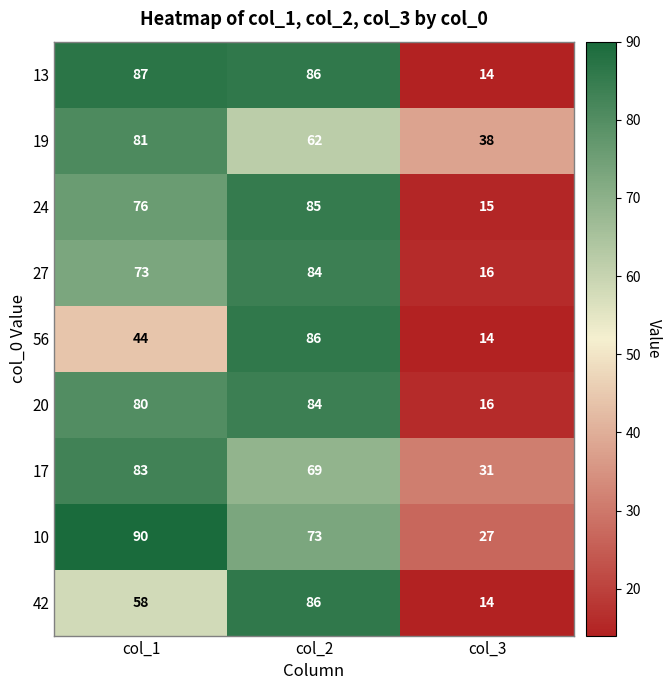

The value of 56 at col_2 is 34. True or false?

False